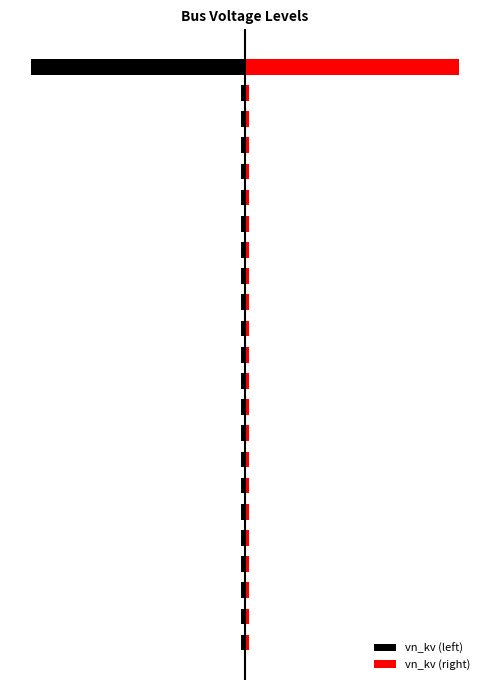

Count the number of data series in this chart.

2